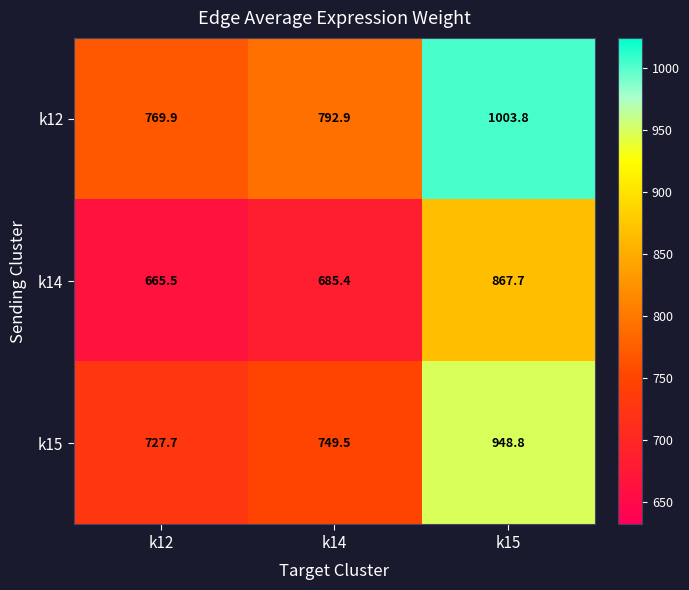

Reading left to right, extract all data points from this chart.

k12: 769.9	792.9	1003.8
k14: 665.5	685.4	867.7
k15: 727.7	749.5	948.8